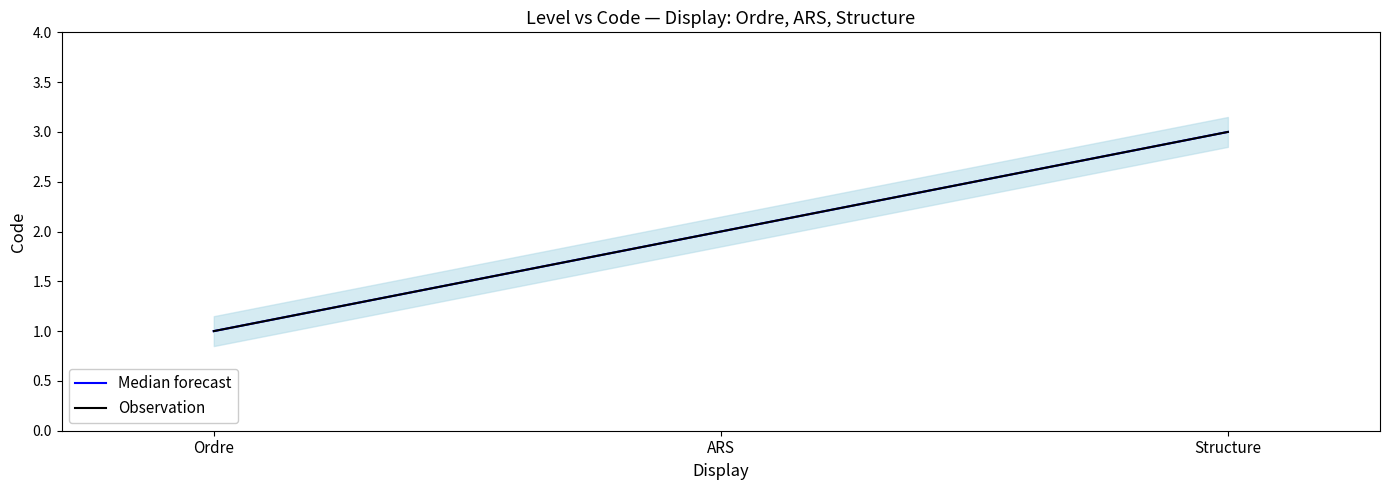

What is the value of the Median forecast point at the 1st from the left?

1